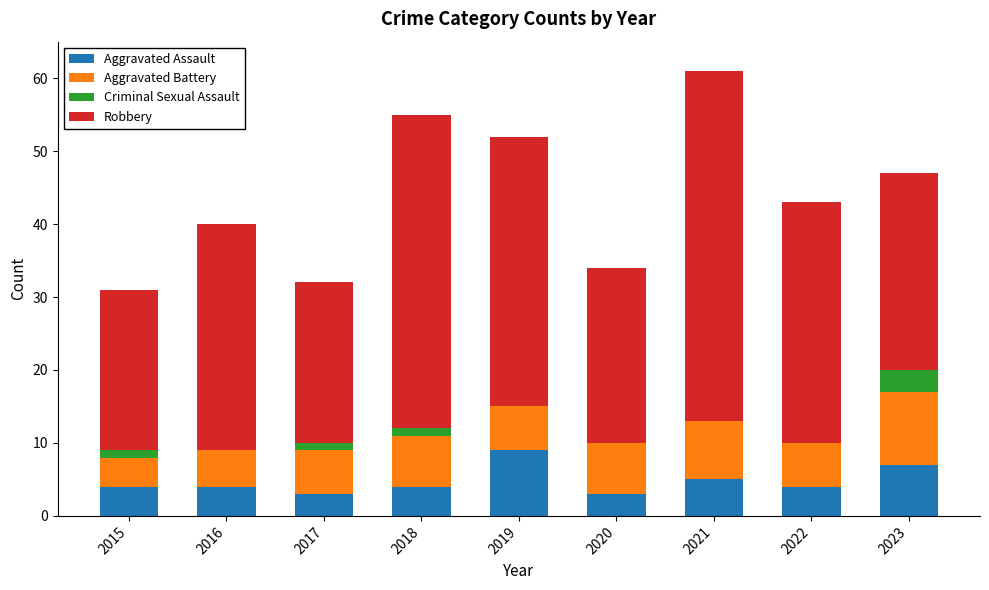

The Aggravated Assault series shows 7 at 2023. True or false?

True